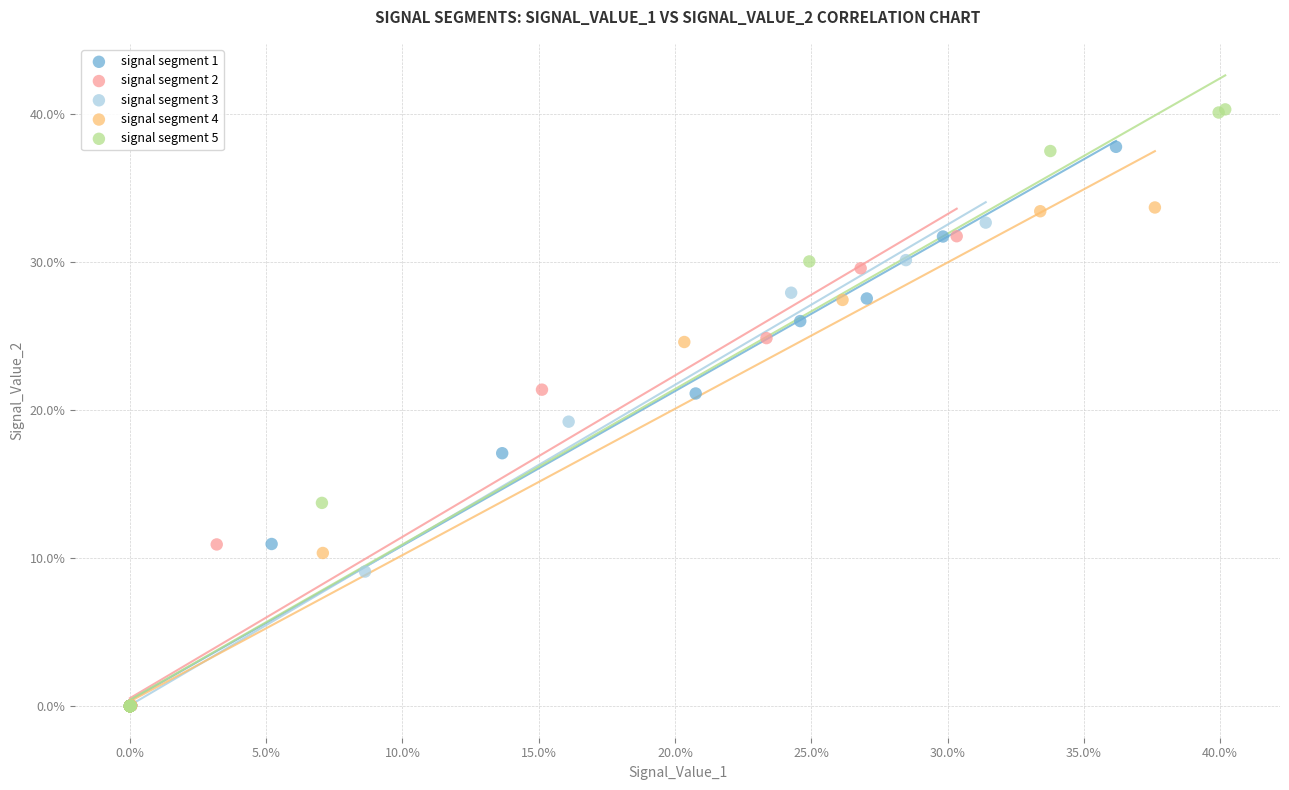

Which series has the largest Y range (max minus min)?

signal segment 5